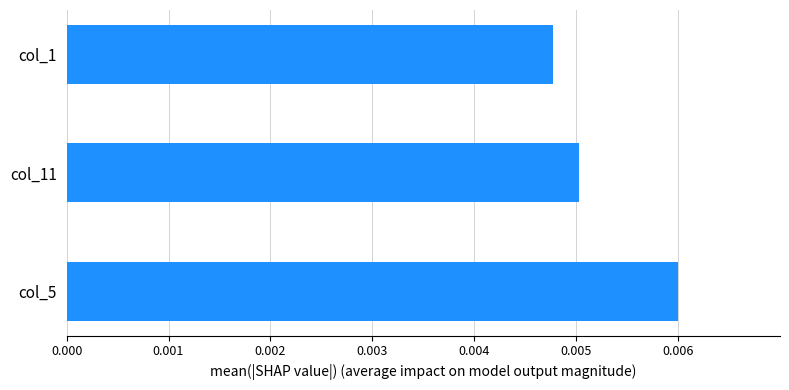

How many data points does each series have?

3